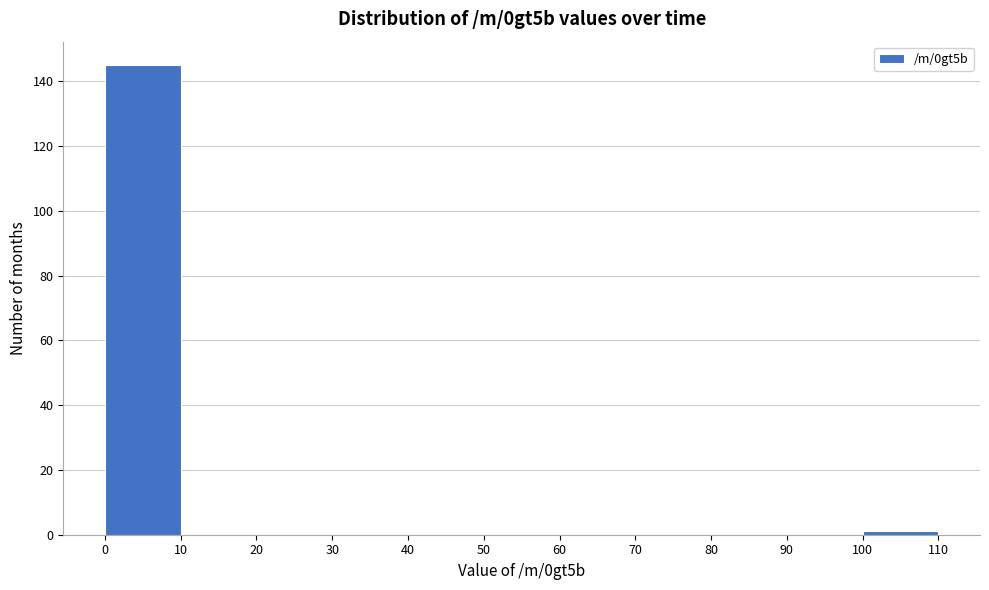

How tall is the bar that spans 0 to 10 on the x-axis? The values are not printed on the chart, so give them approximately, as read against the axis.

146